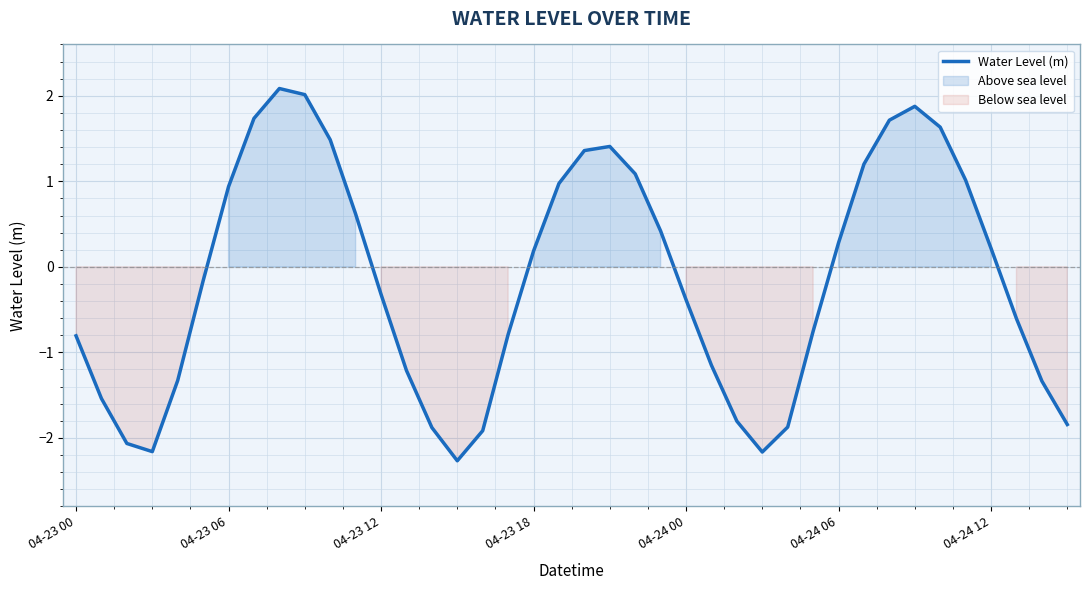

How many series are shown in this chart?

1